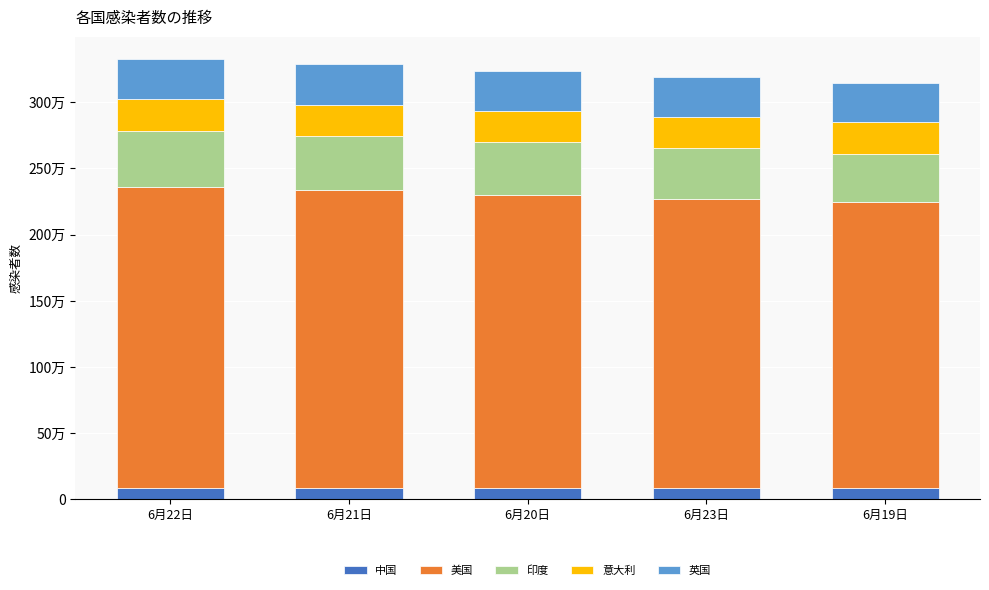

Rank the categories by 英国 value from highest to lowest.

6月22日, 6月21日, 6月20日, 6月23日, 6月19日